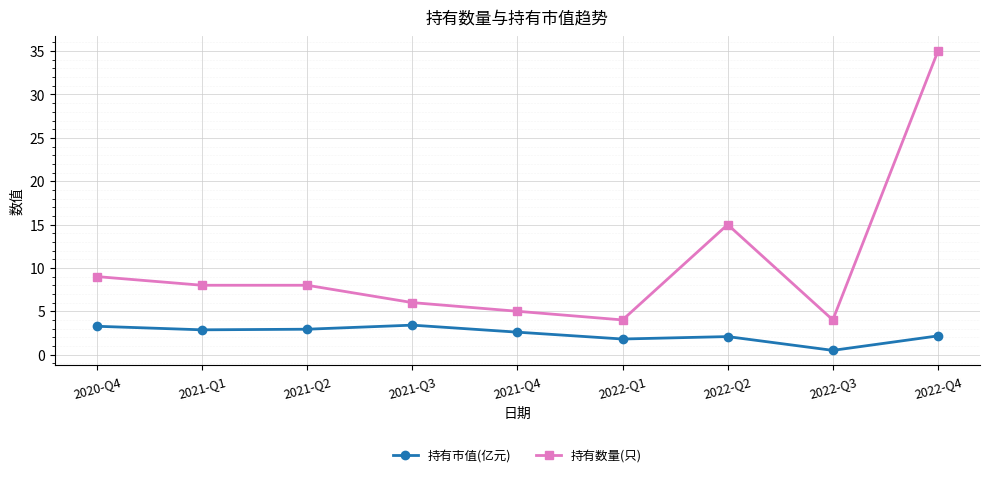

True or false: 持有市值(亿元) has a value of 2.9 at 2021-Q2.

True